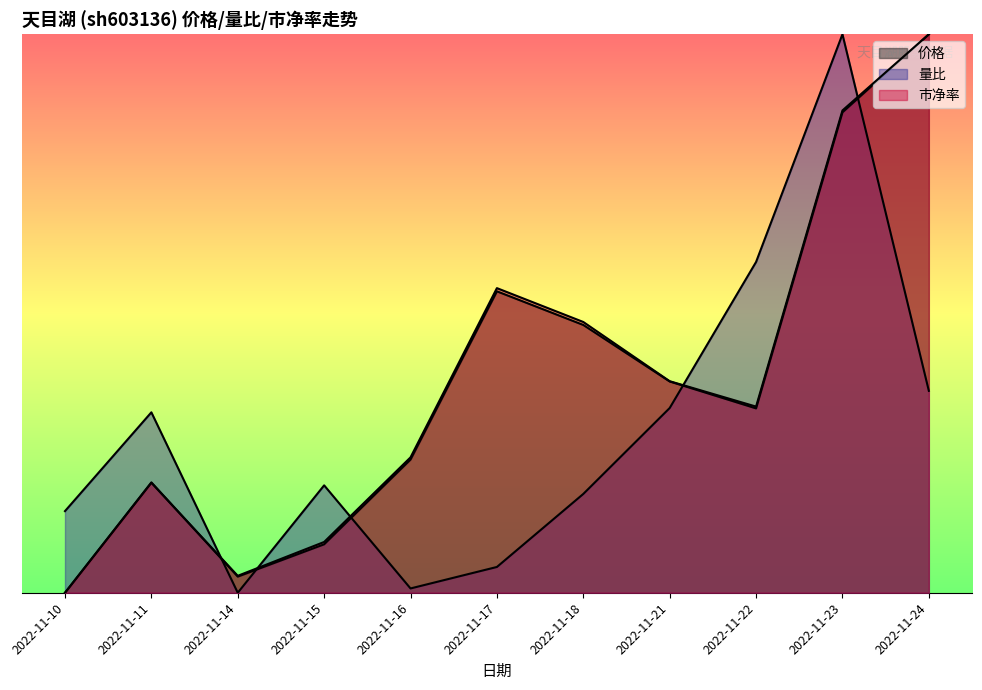

How many positive values does the 价格 series have?

10